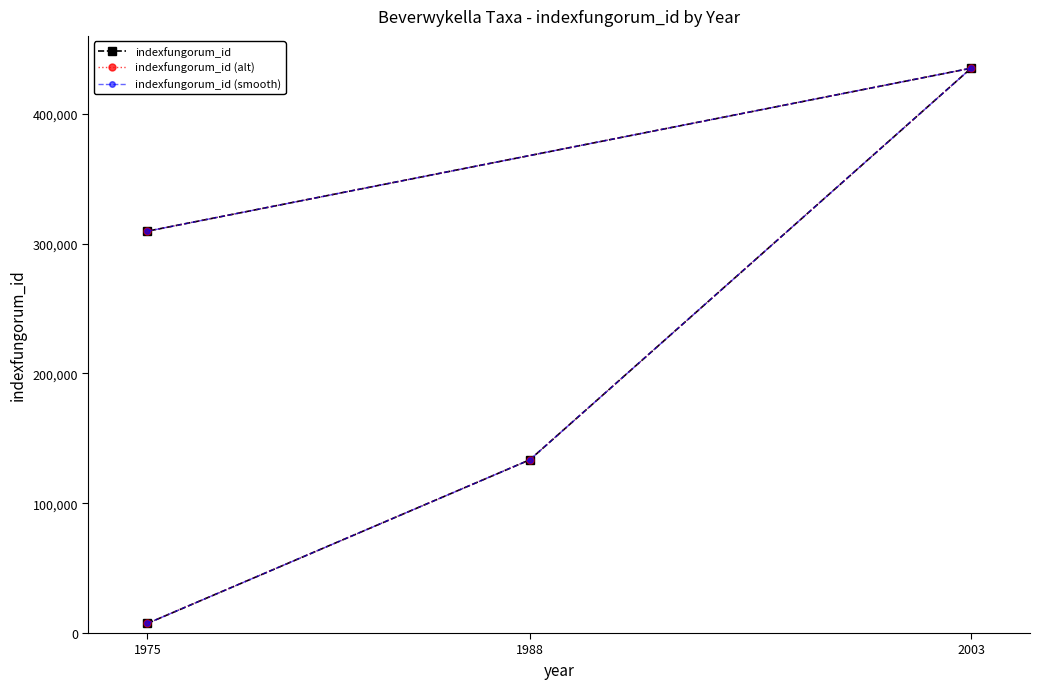

Does the chart display data point markers on the line(s)?

Yes